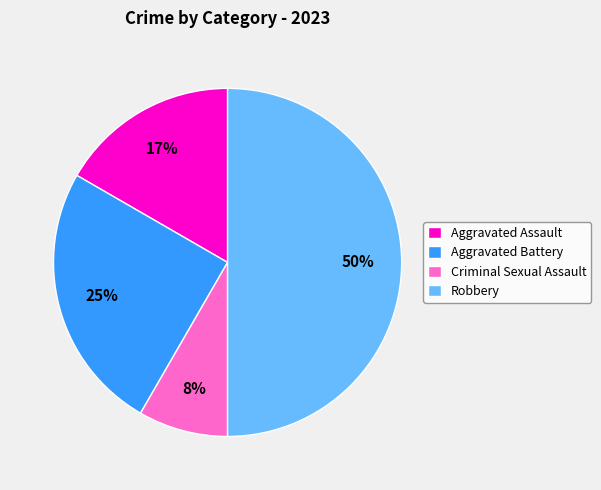

Combined, do Robbery and Aggravated Assault account for over 50%?

Yes